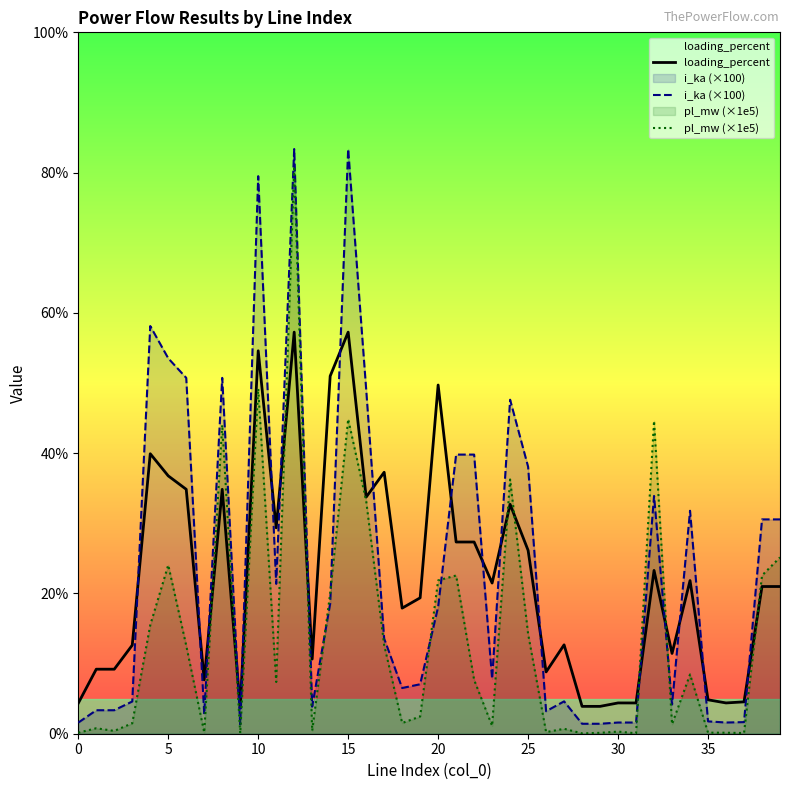

At which category is the sum across all series the highest?

12